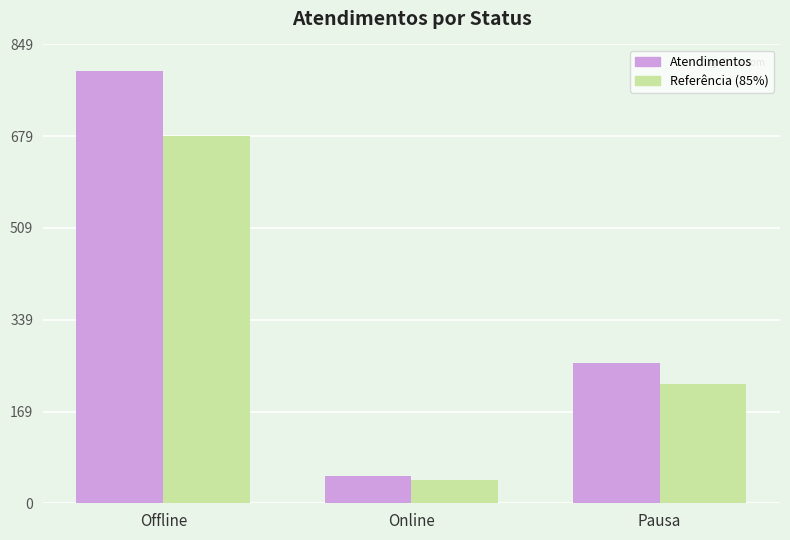

At which category is the sum across all series the highest?

Offline